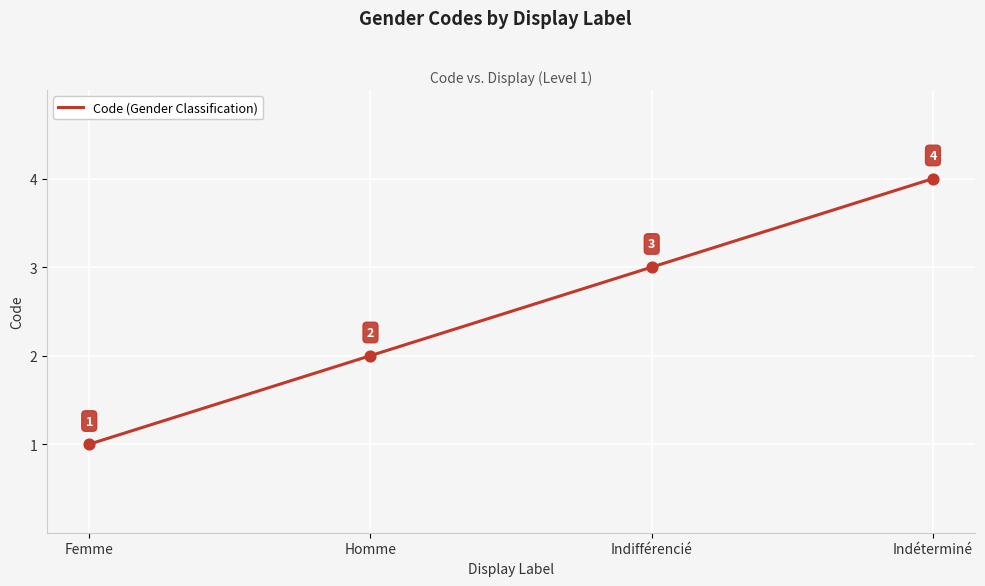

What is the change in value from Homme to Indifférencié?

+1